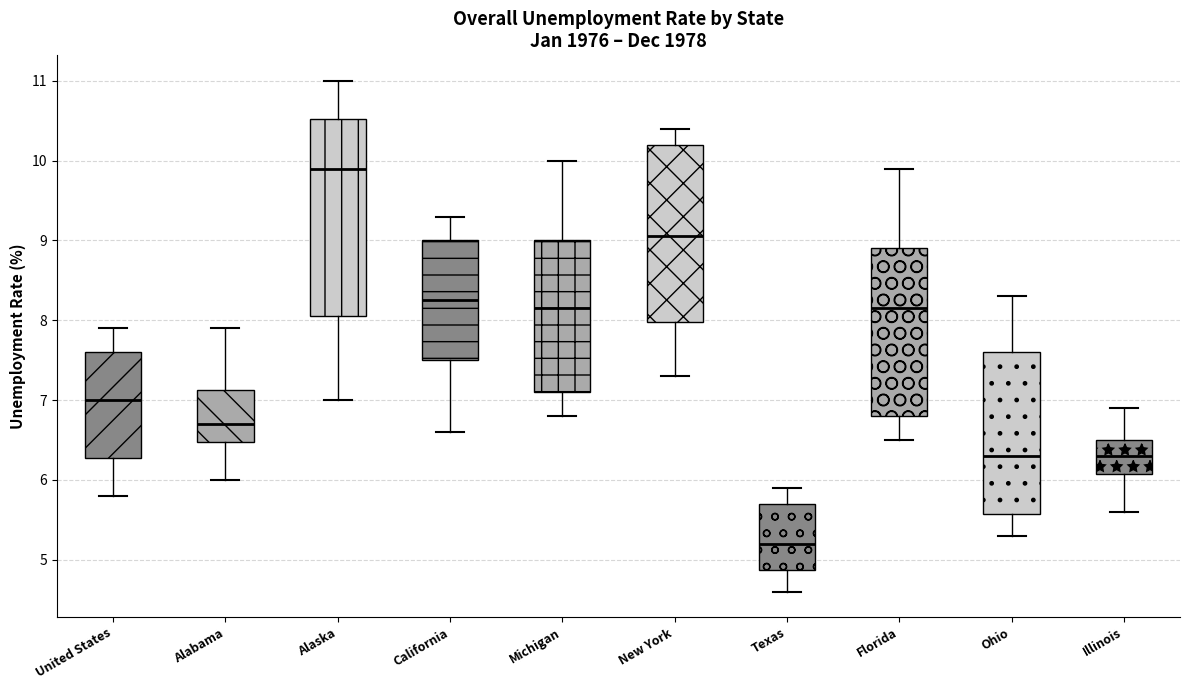

Comparing the boxes themselves (not the whiskers), which one is the tallest?

Alaska